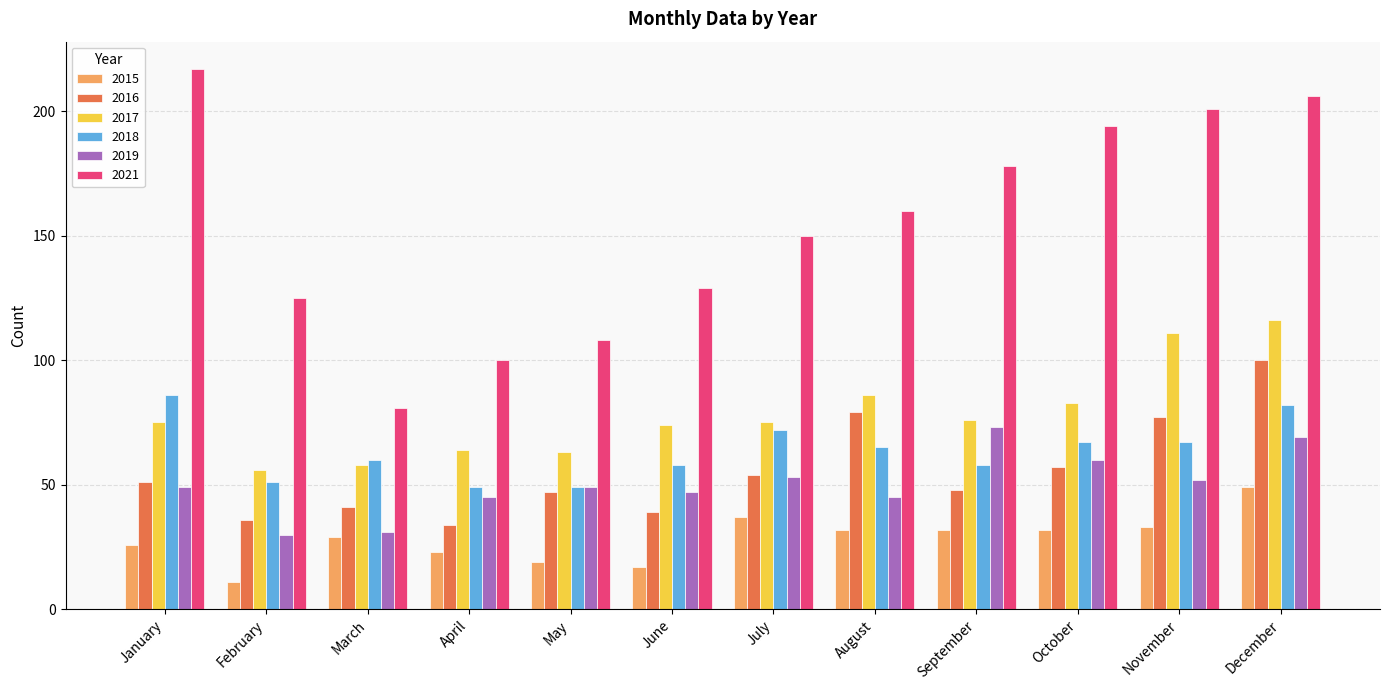

What is the value of the 2015 bar at the 10th from the left?

32